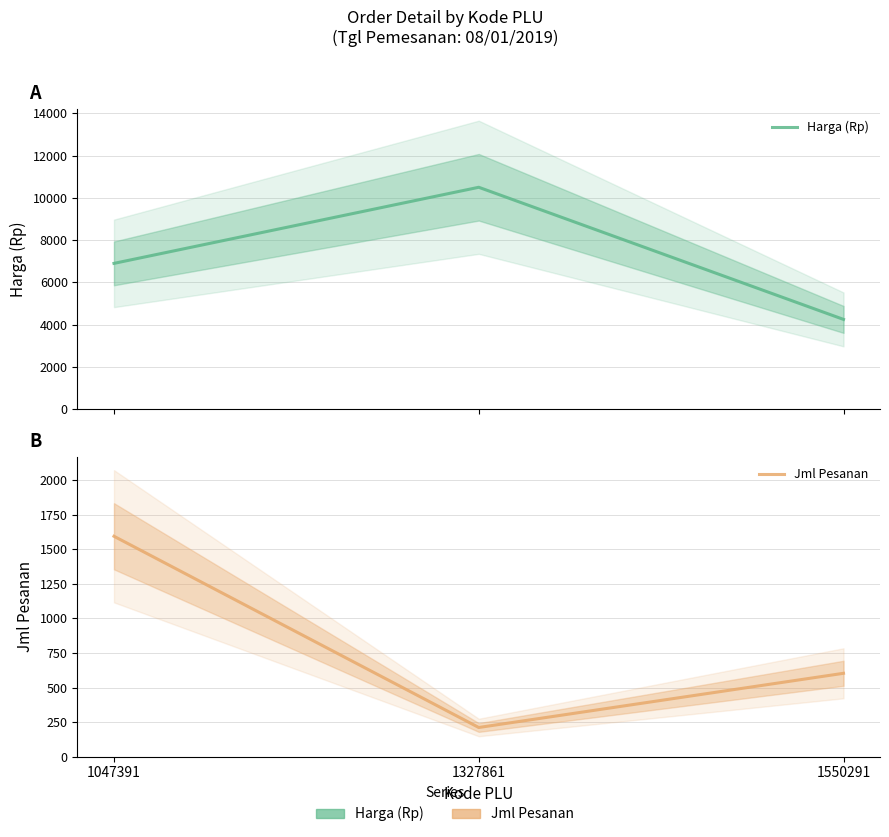

List the labels in order of Harga (Rp) value, smallest first.

1550291, 1047391, 1327861